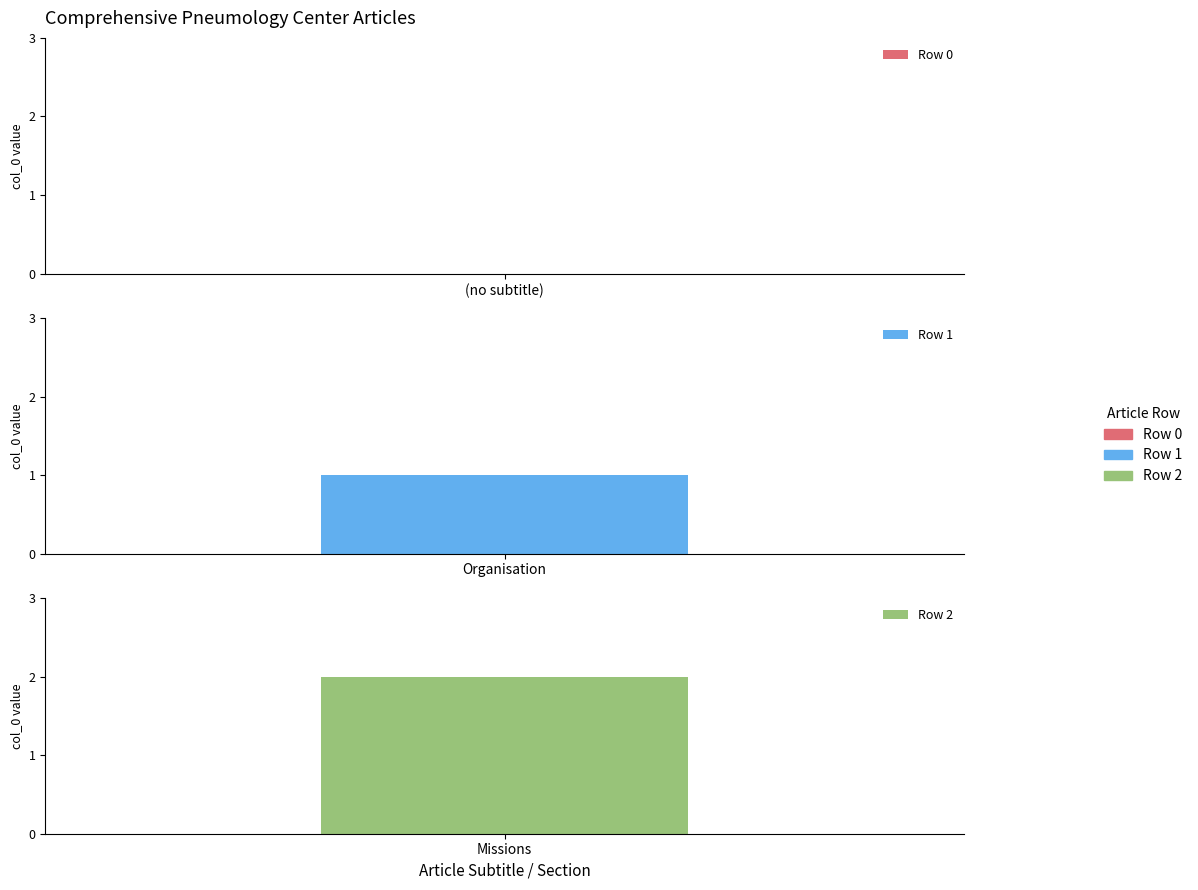

How many values are between 0 and 2?

3